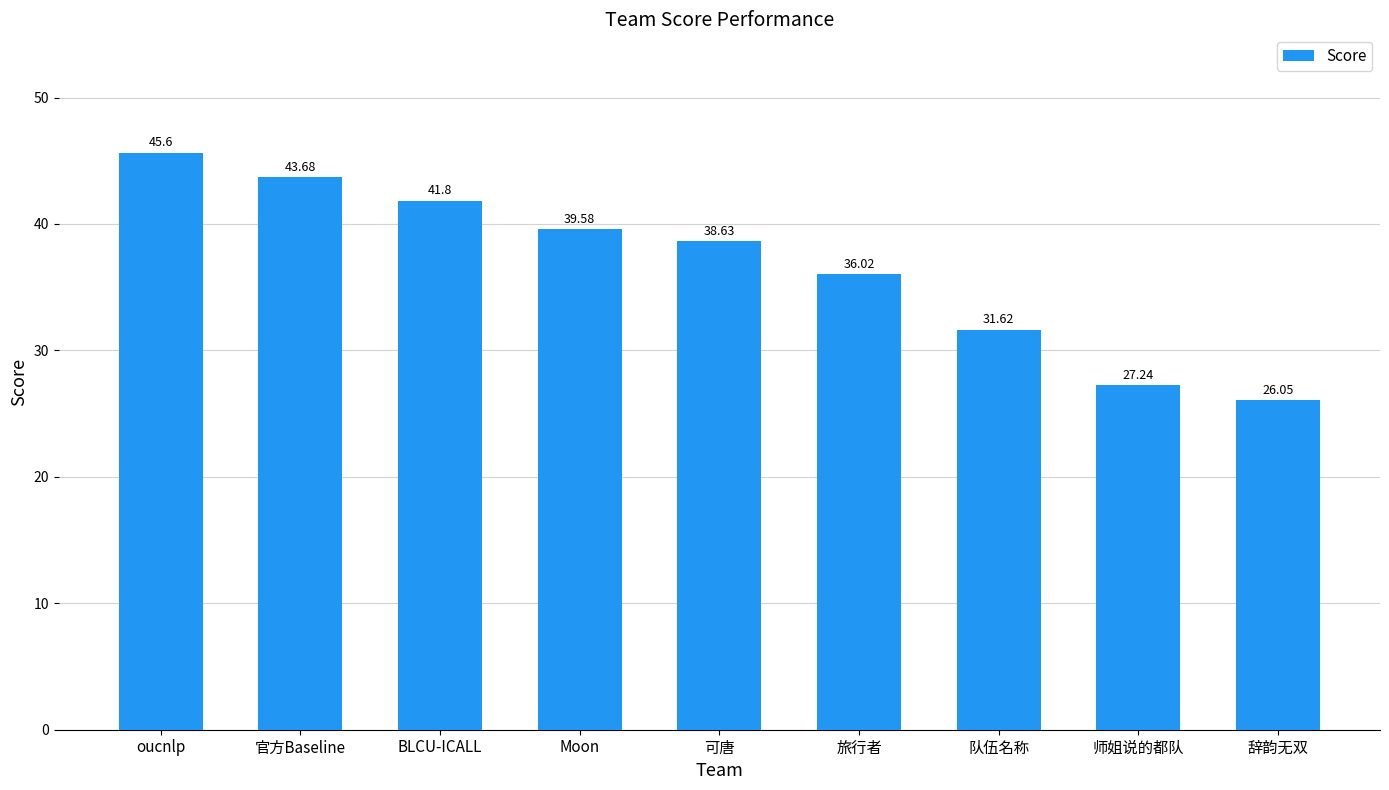

Reading left to right, what are all the values shown in this chart?

45.6	43.7	41.8	39.6	38.6	36.0	31.6	27.2	26.1